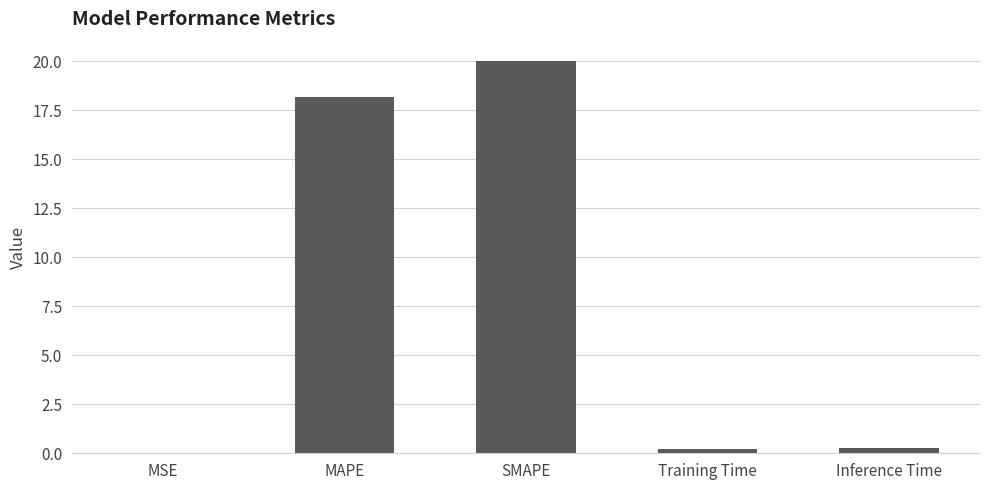

Is it true that the value at MAPE is 18.2?

True